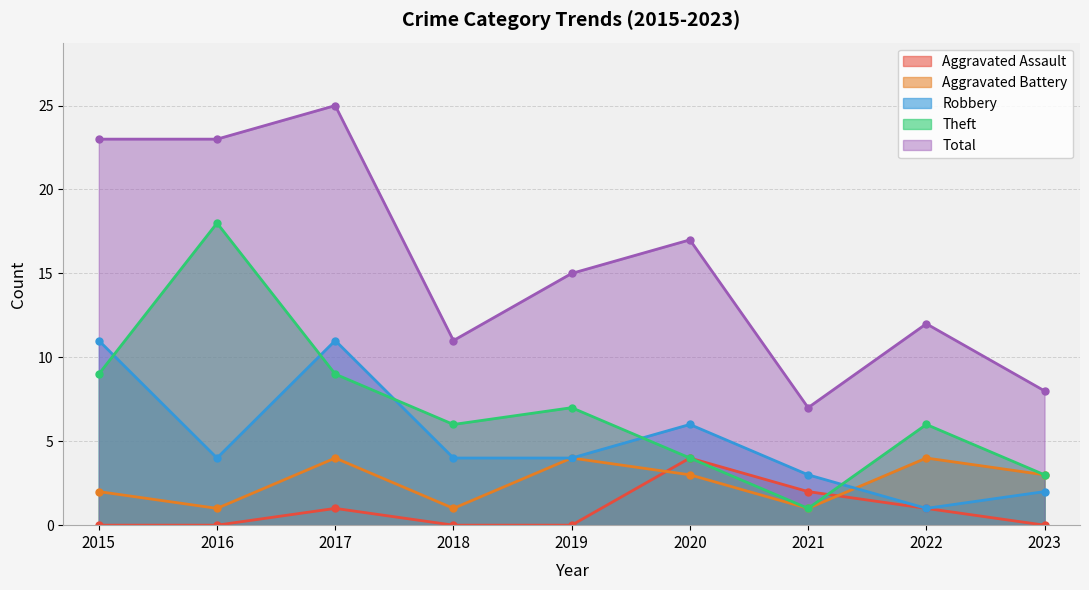

In Total, how many points are higher than both neighbors (excluding endpoints)?

3